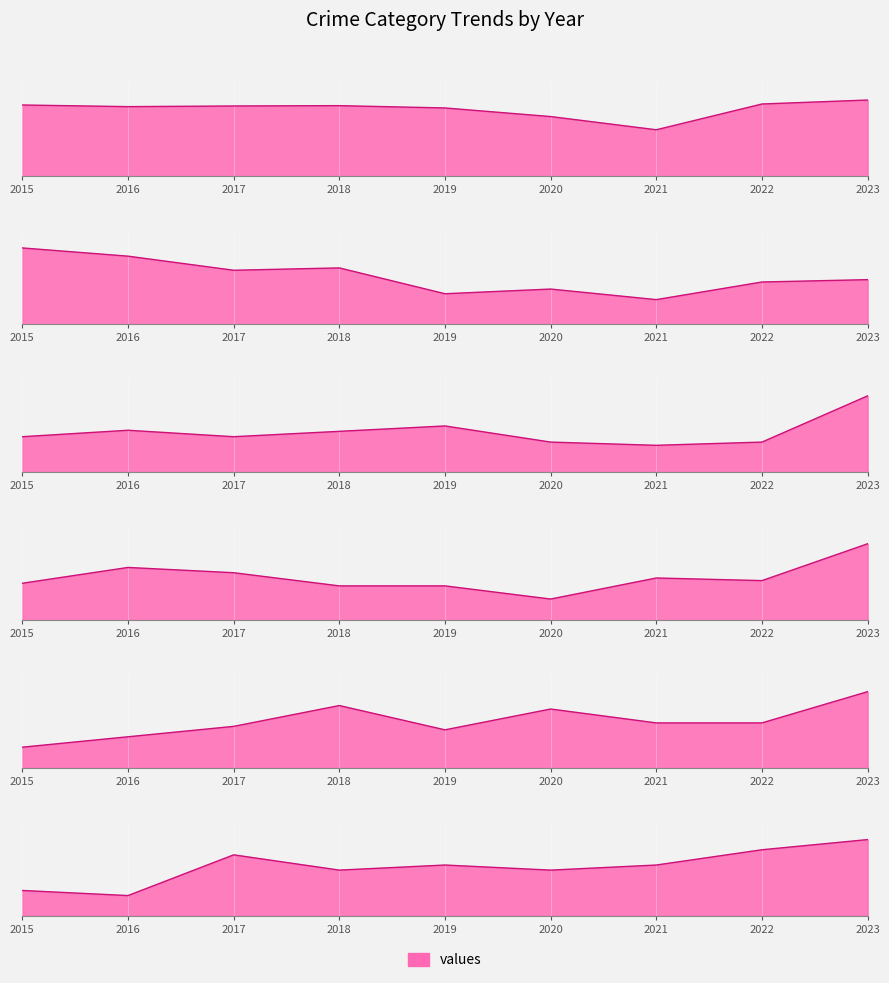

The Theft series shows 141 at 2021. True or false?

True